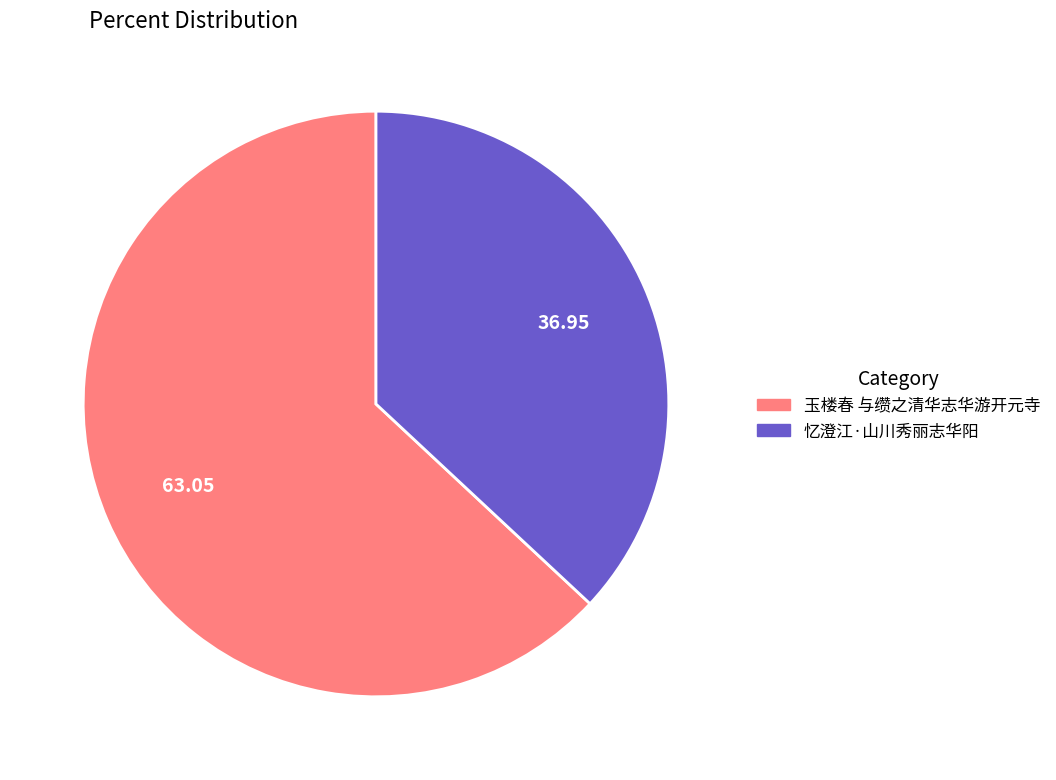

Which slice is the largest?

玉楼春 与缵之清华志华游开元寺